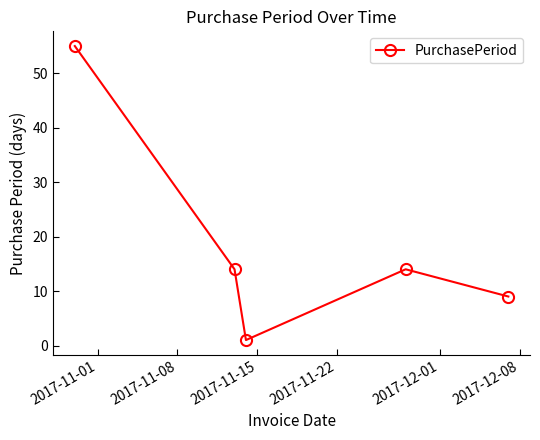

How many points are lower than both their immediate neighbors (excluding endpoints)?

1